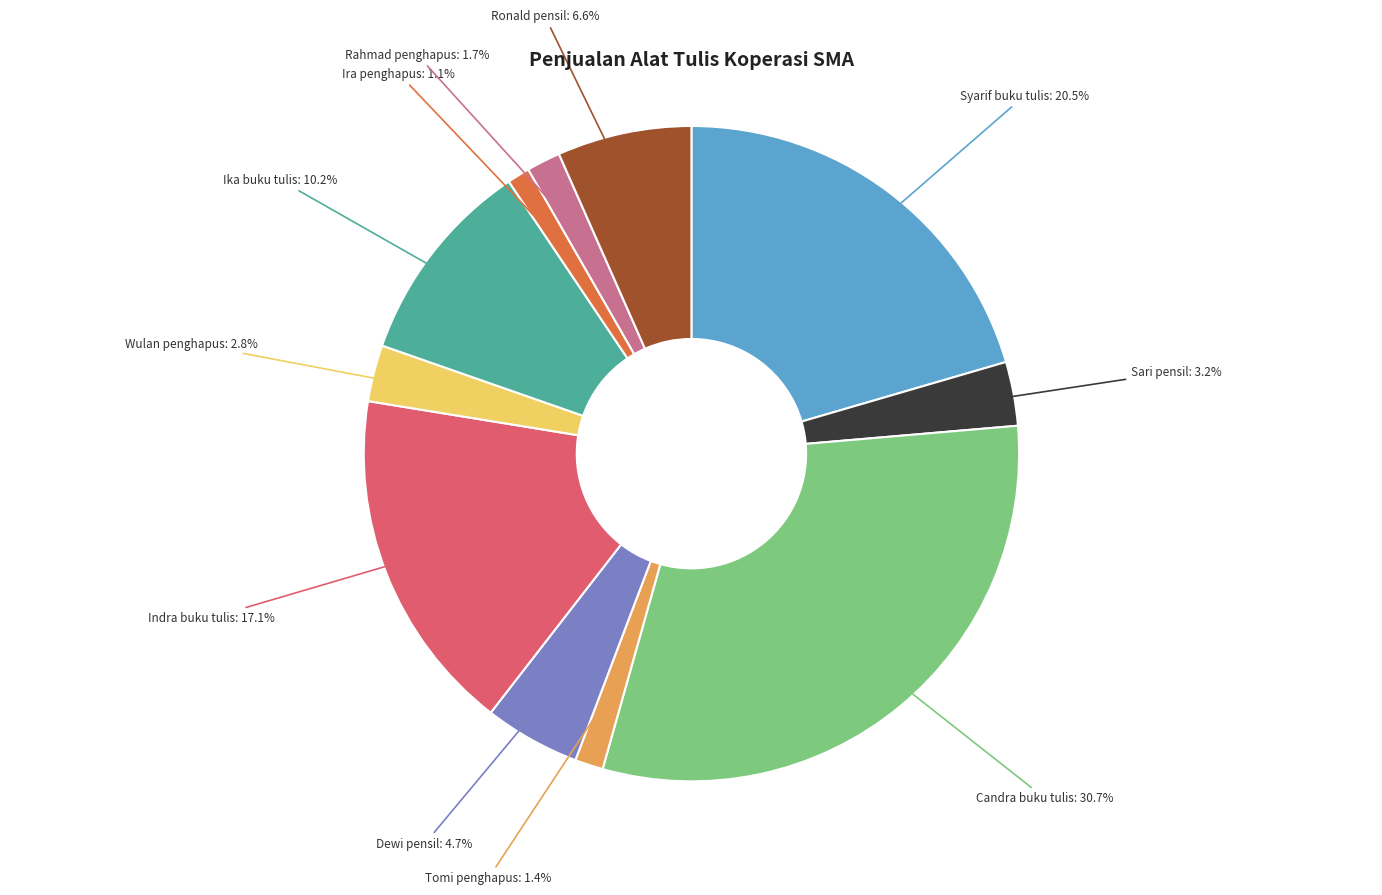

Is there a majority slice in this chart?

No